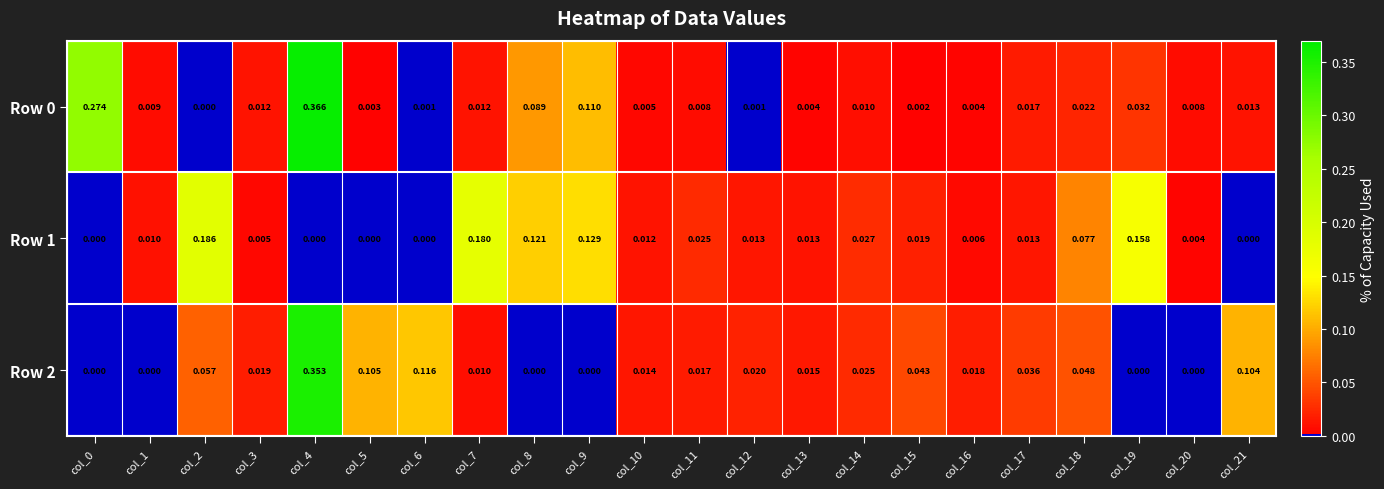

Is the value of Row 1 at col_8 greater than the value of Row 0 at col_20?

Yes